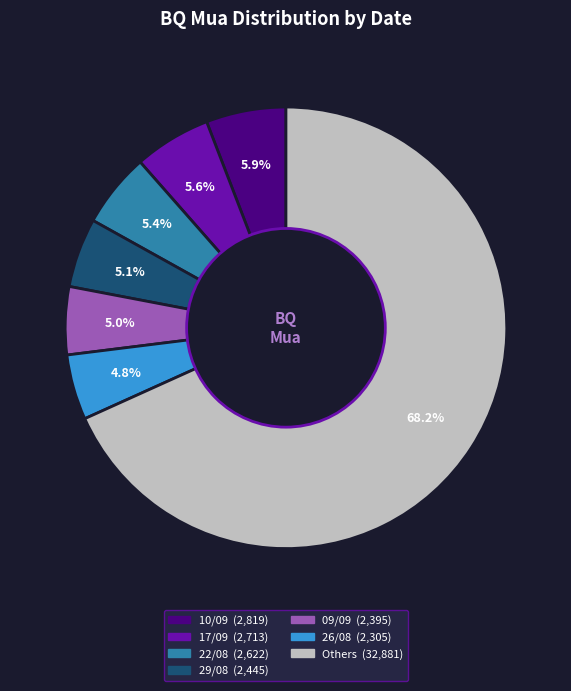

Is there any slice that represents more than half of the pie?

Yes